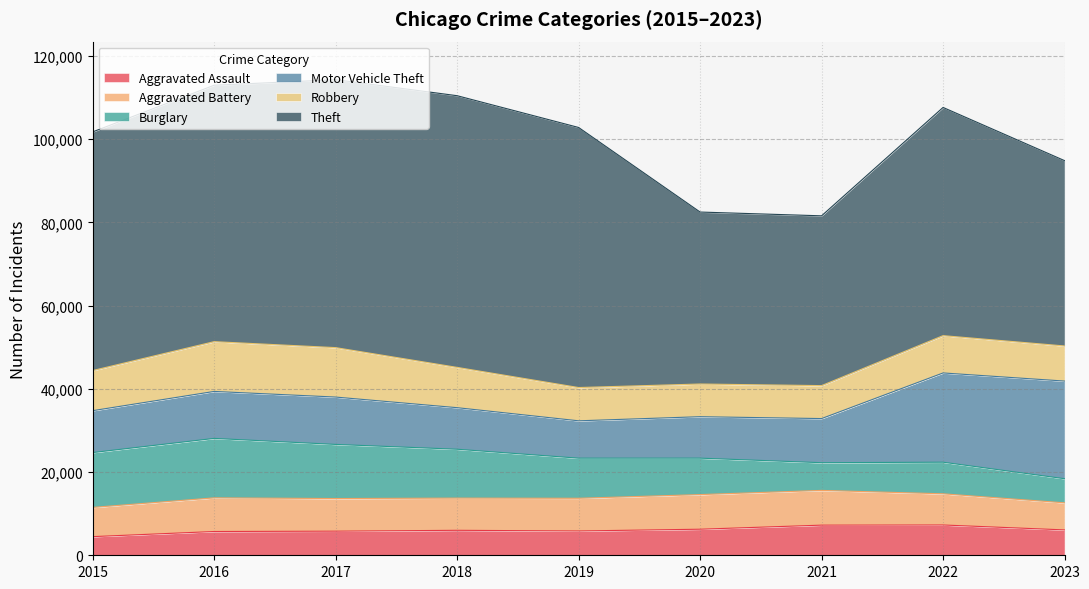

At which label does Robbery first exceed 8964?

2015